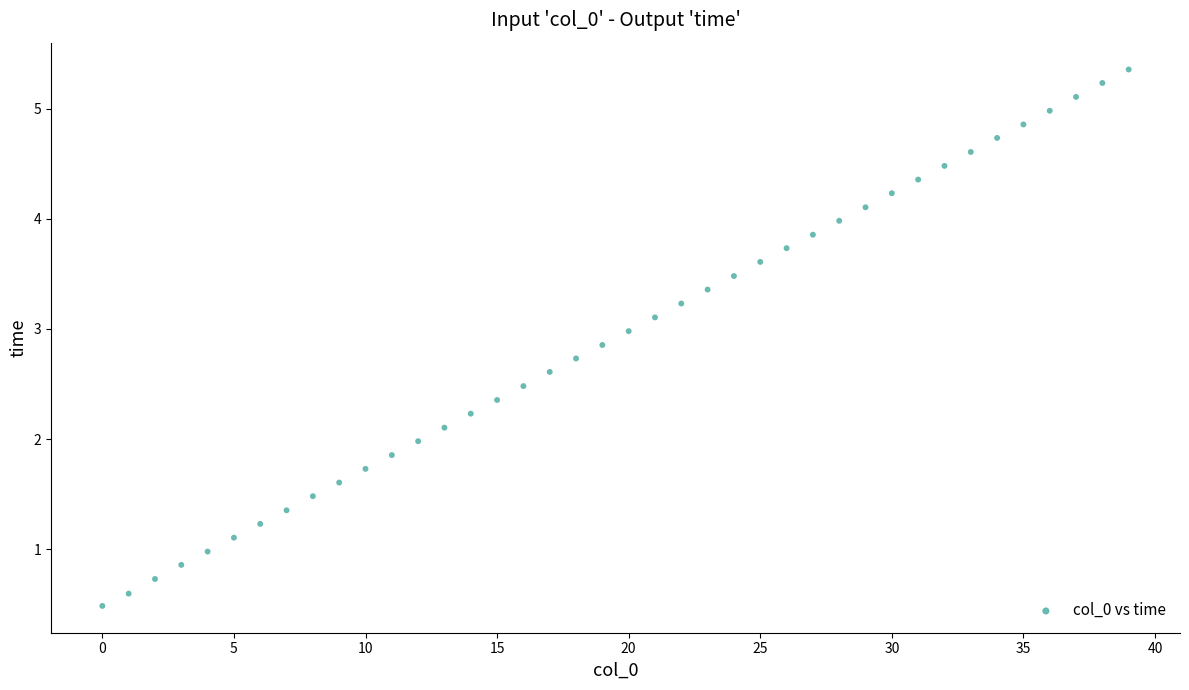

What is the range of Y values (max minus min)?

4.9